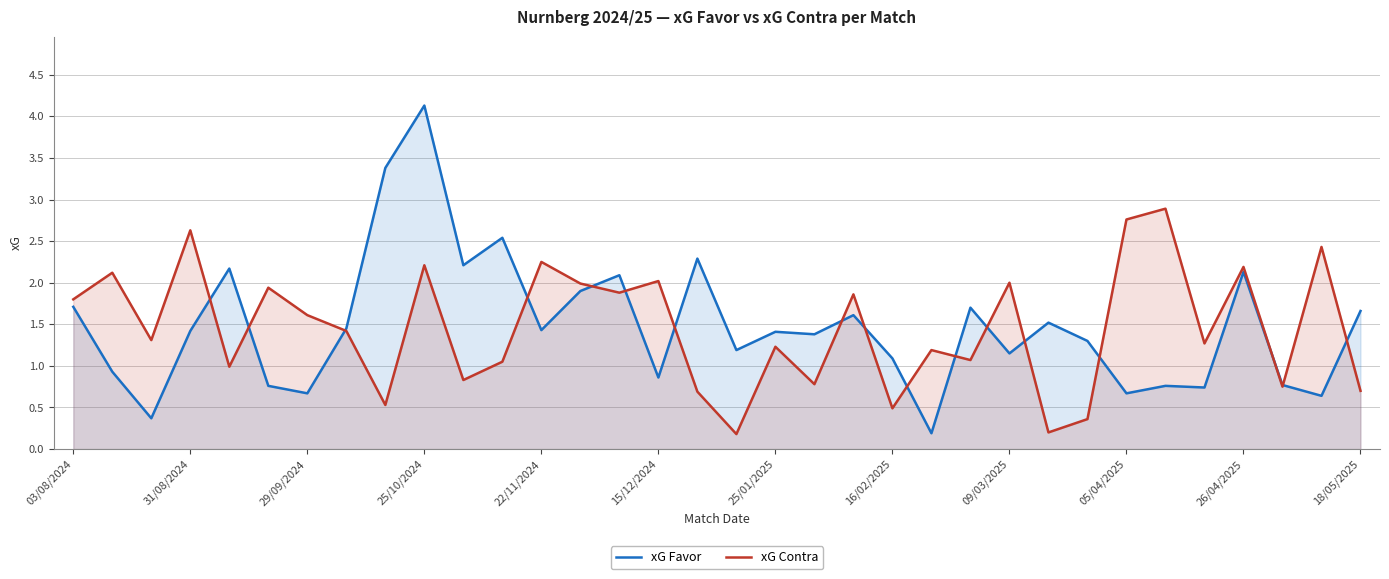

How many categories are shown in the chart?

34